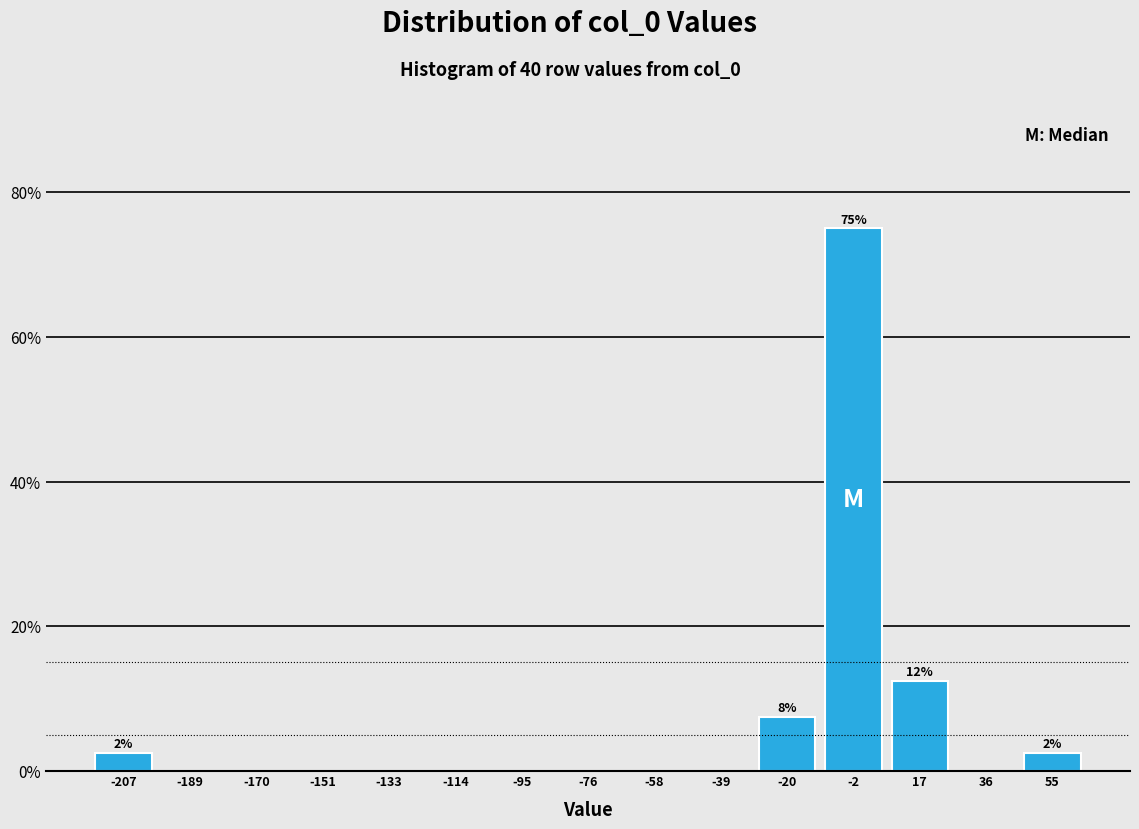

Which range on the x-axis has the tallest bar?

-10 to 8